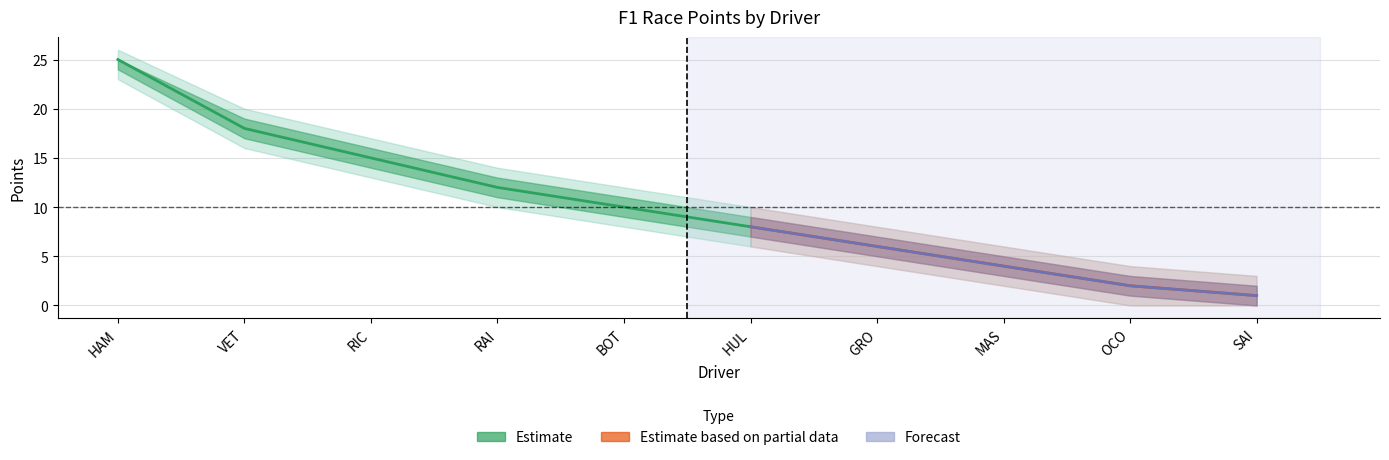

Is it true that Points_outer_upper equals 4 at OCO?

True